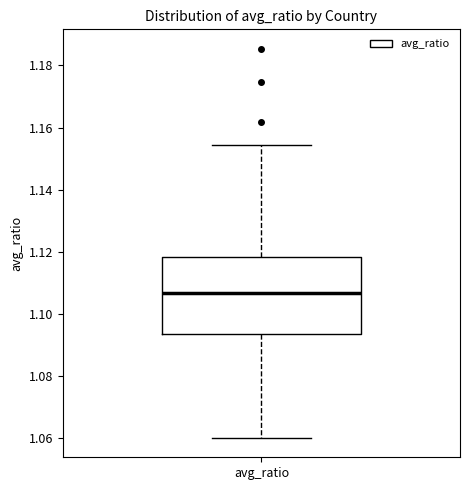

Transcribe this box plot: give where the median line is, the range the box spans, and where the two whiskers end, as read against the y-axis. The values are not printed on the chart, so give them approximately, as read against the axis.

median 1.106, box 1.094 to 1.118, whiskers 1.060 to 1.154